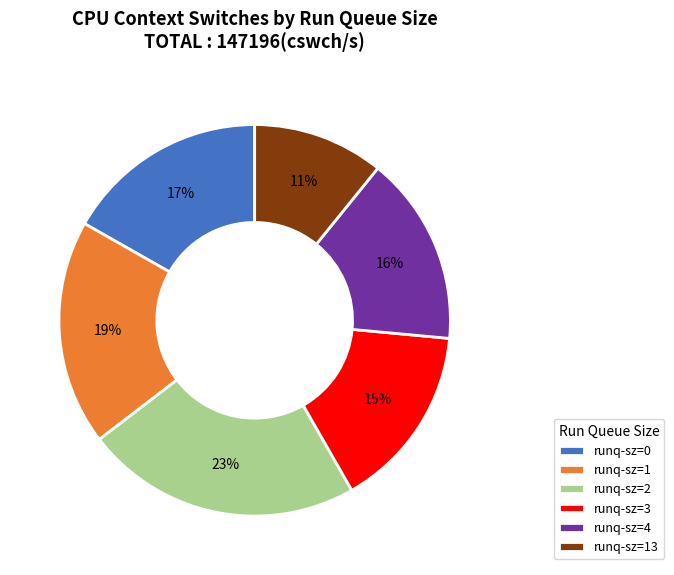

Approximately how many times larger is the value at runq-sz=13 compared to runq-sz=1?

0.6